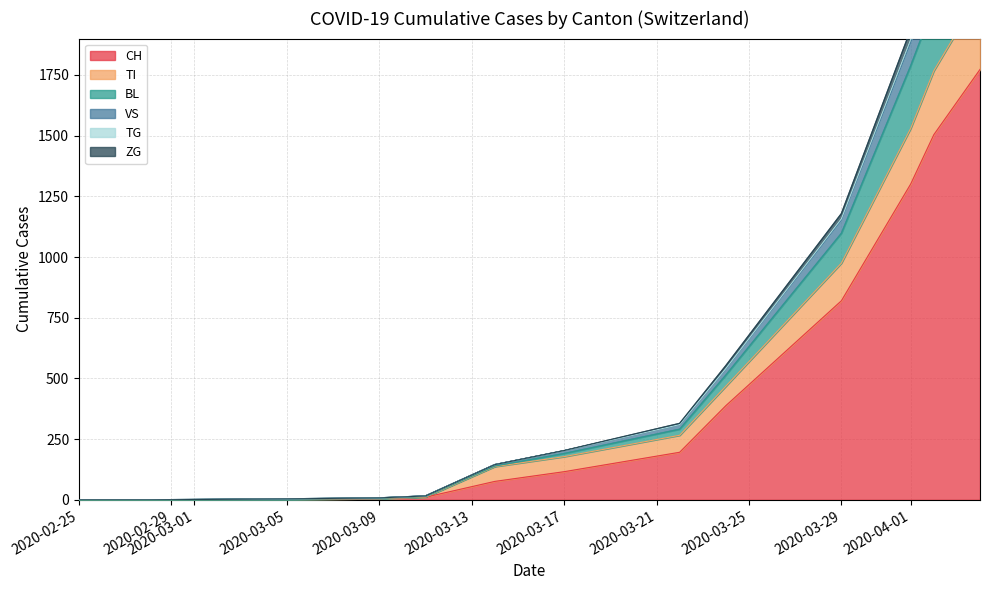

Rank the series by their maximum value, from lowest to highest.

ZG, TG, VS, BL, TI, CH